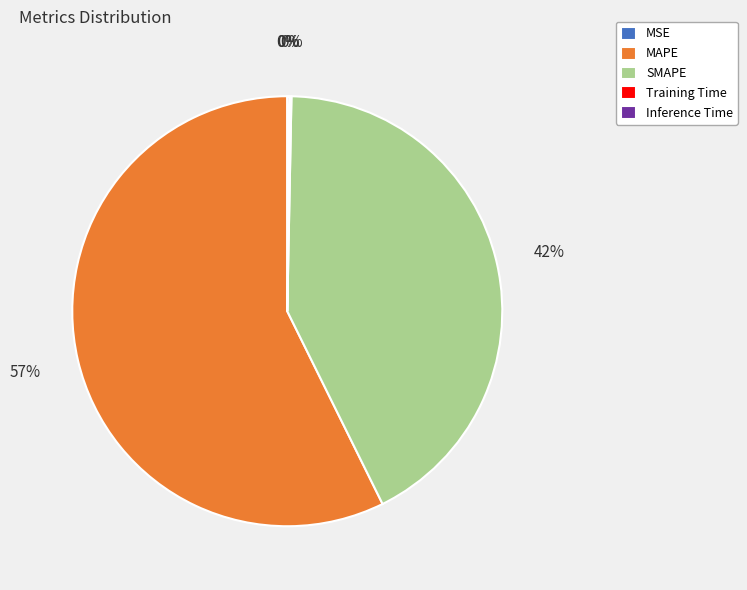

Which slice is the largest?

MAPE